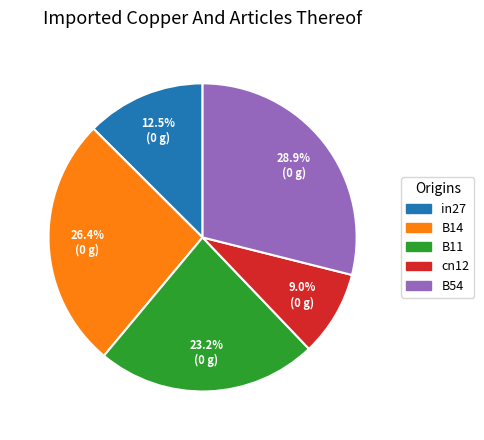

Count the number of slices in the pie.

5